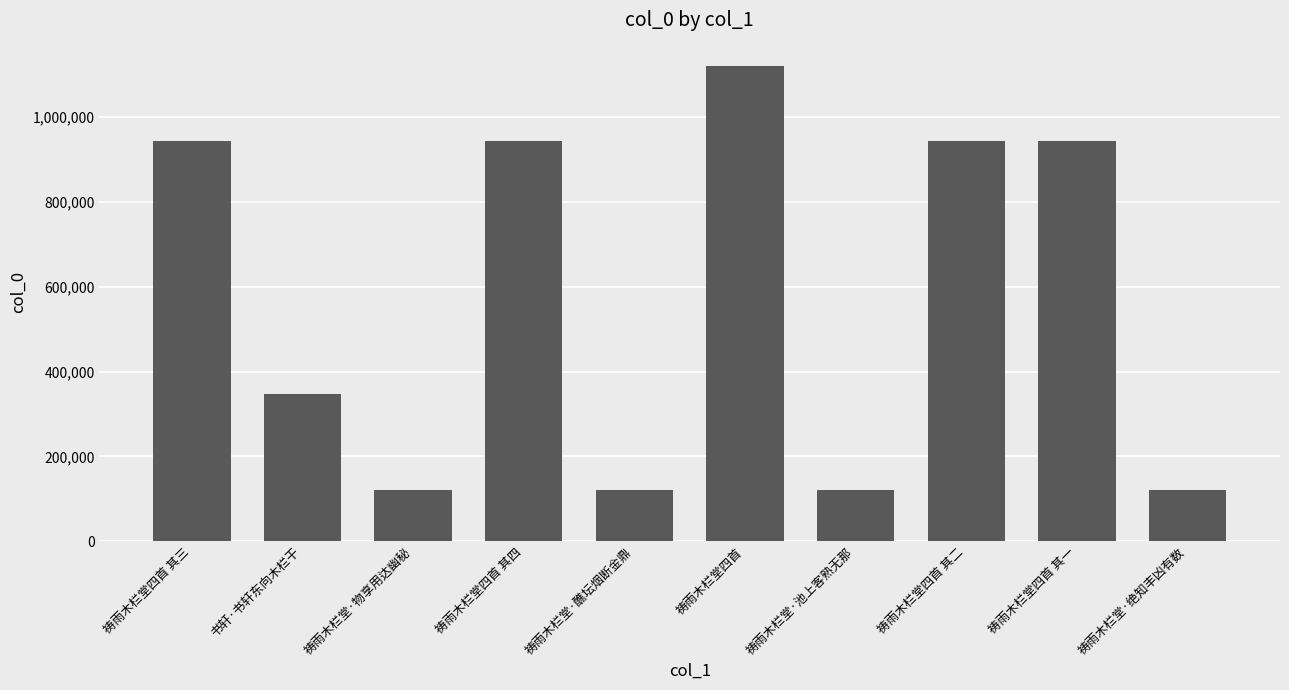

What is the value of the 10th bar from the left?

120275